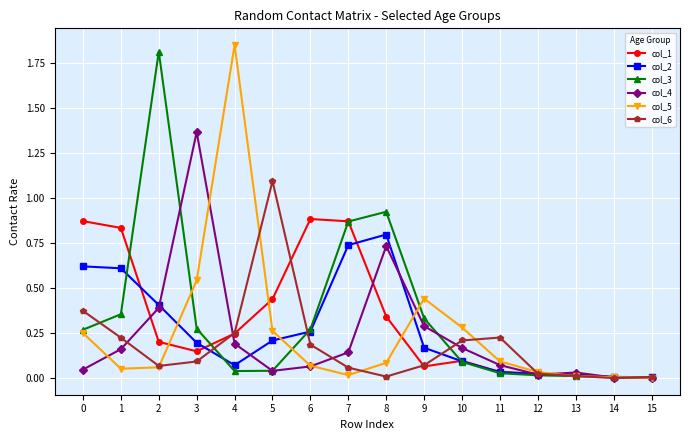

True or false: col_4 has more than 1 points higher than both neighbors.

True